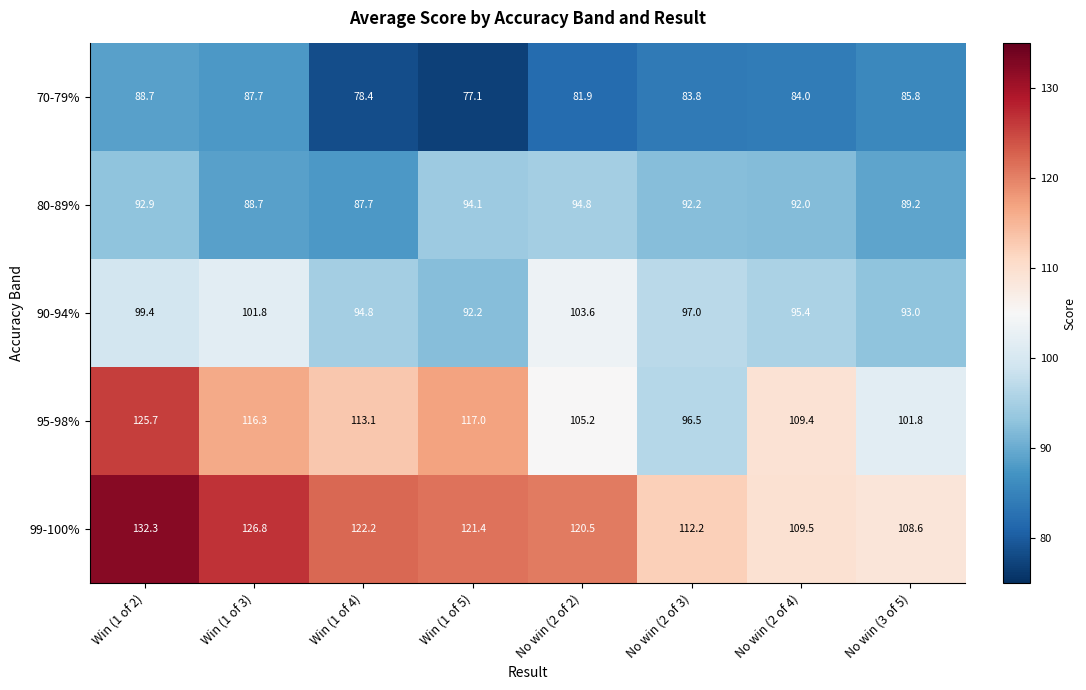

What is the difference between the second highest and minimum values in the 95-98% series?

20.5